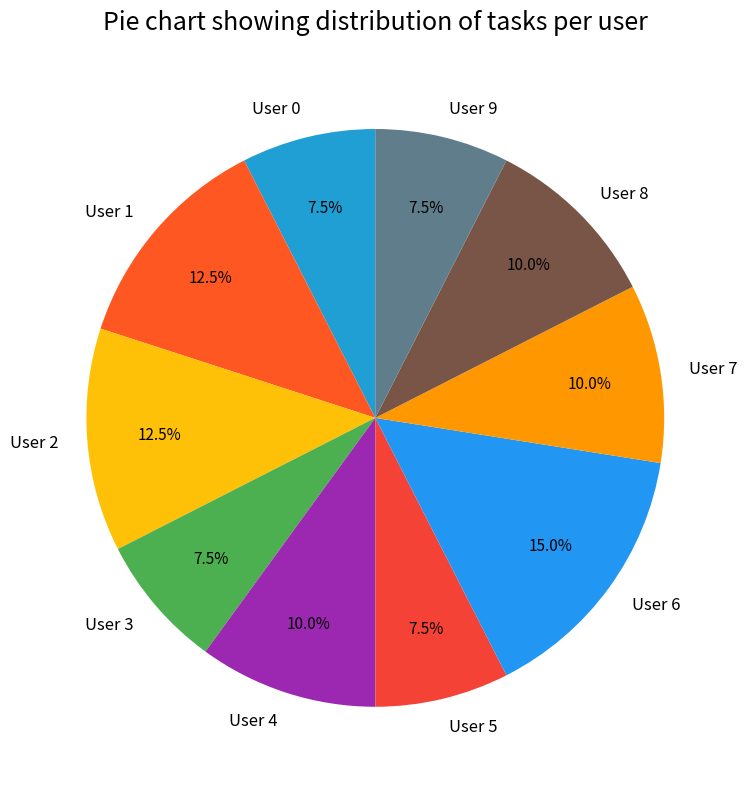

Approximately how many times larger is the value at User 8 compared to User 3?

1.3